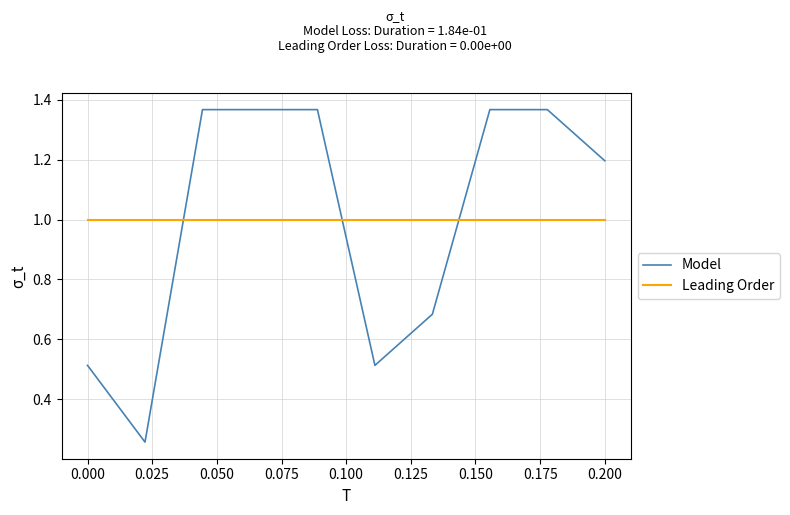

How many lines are shown in the chart?

2